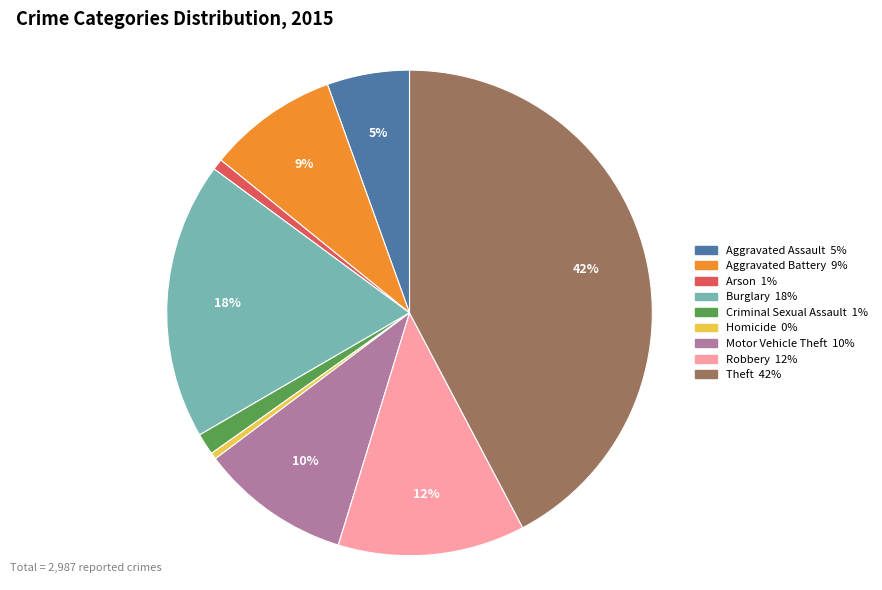

Does Burglary represent more than half of the total?

No